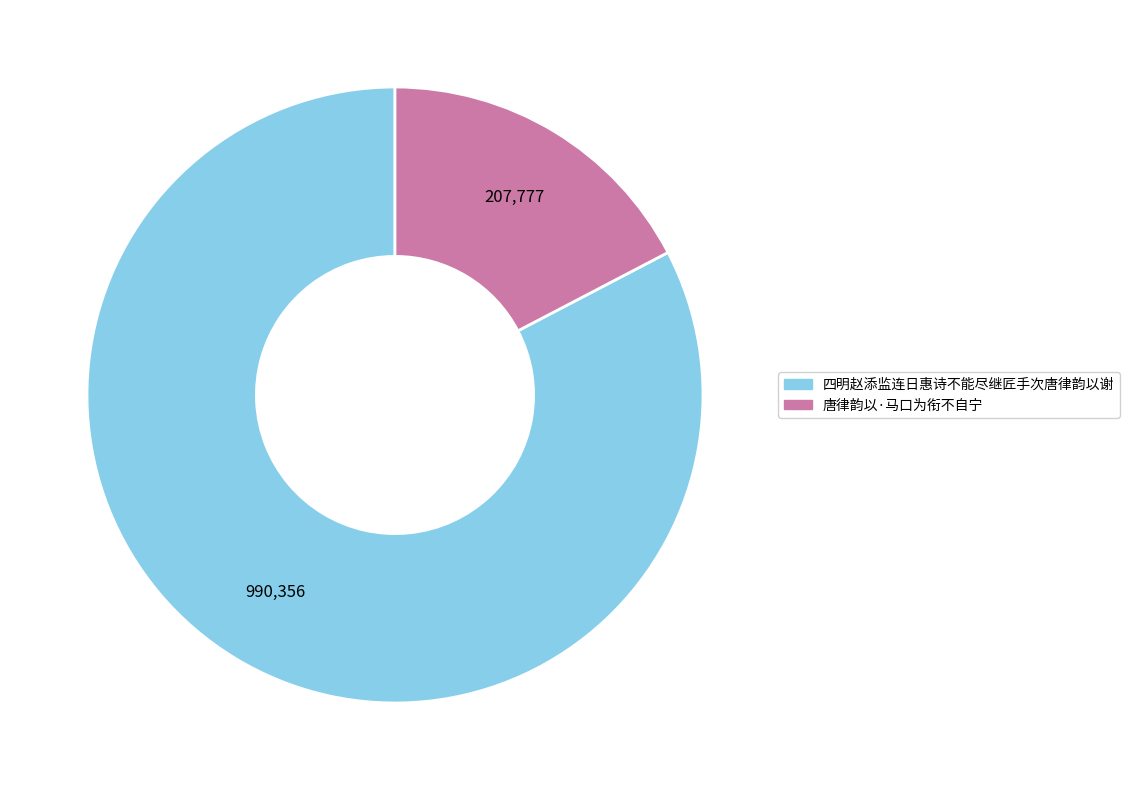

To the nearest percent, what is the difference between the 唐律韵以·马口为衔不自宁 and 四明赵添监连日惠诗不能尽继匠手次唐律韵以谢 slice percentages?

65%